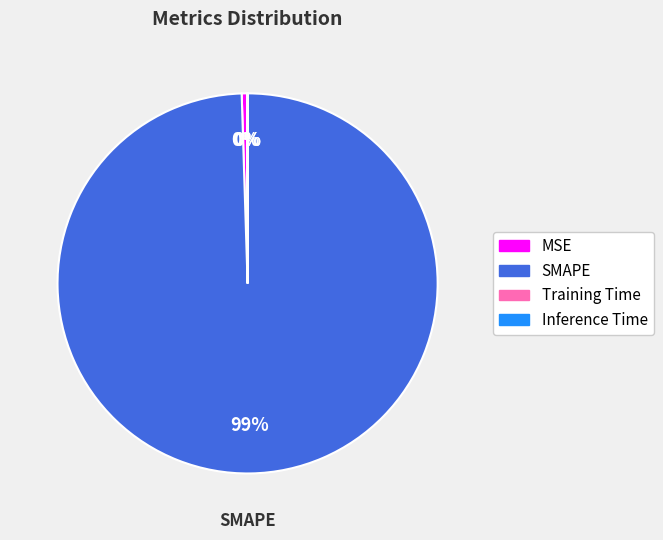

Is there a majority slice in this chart?

Yes